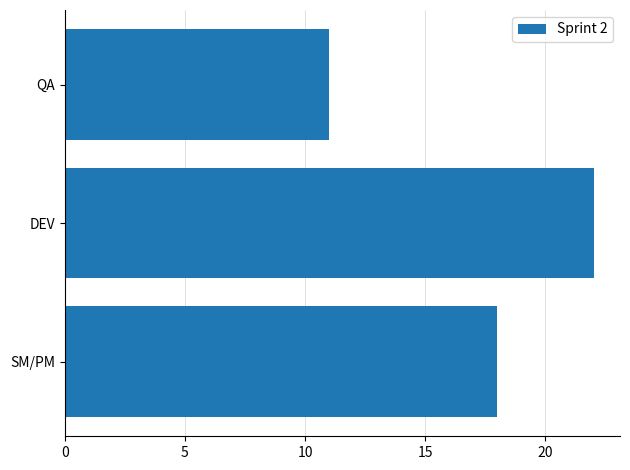

What is the minimum value shown in the chart?

11